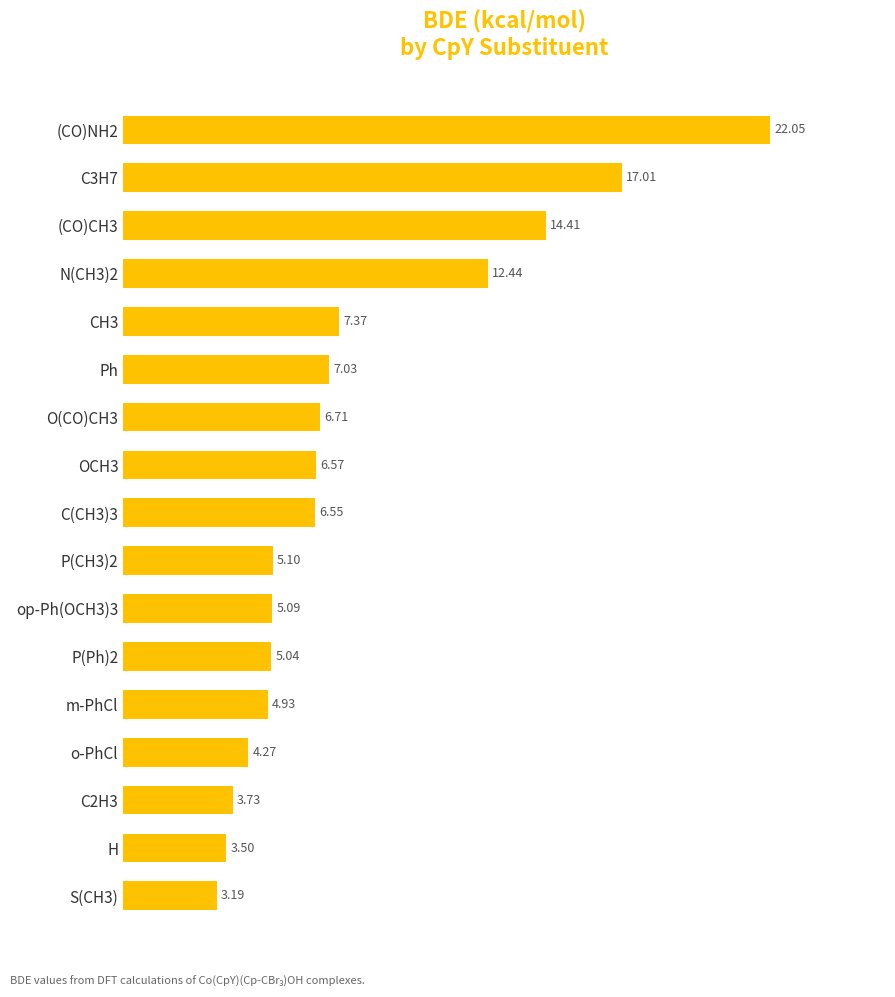

What is the change in value from op-Ph(OCH3)3 to N(CH3)2?

+7.3